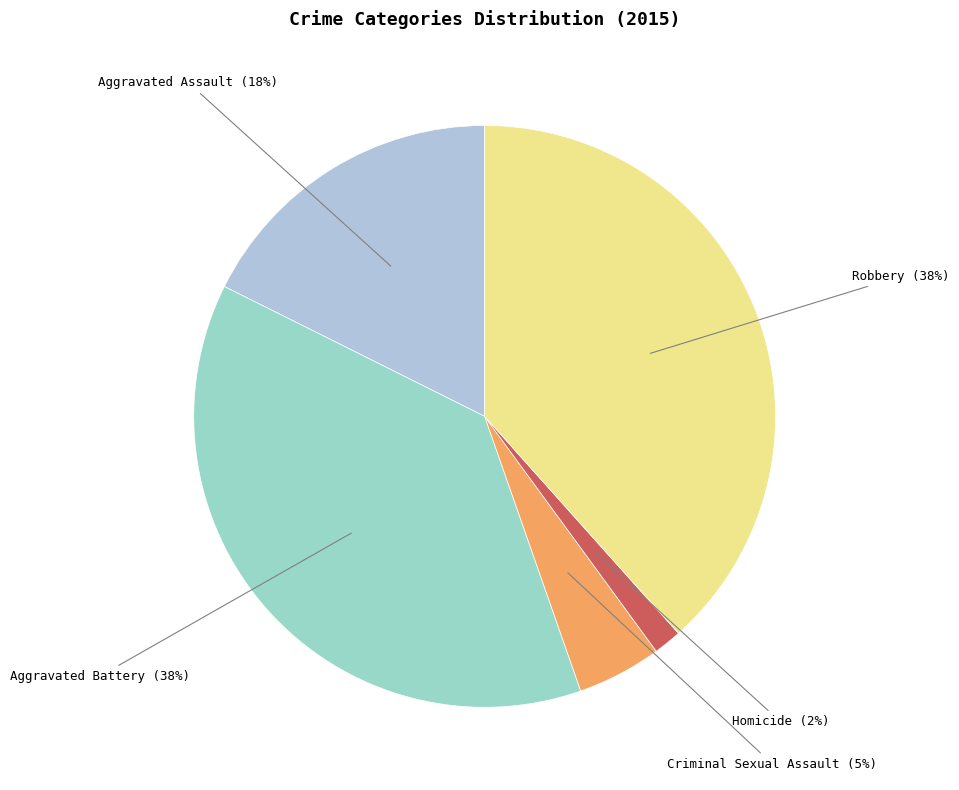

Is it true that Robbery is 50% of the pie?

False